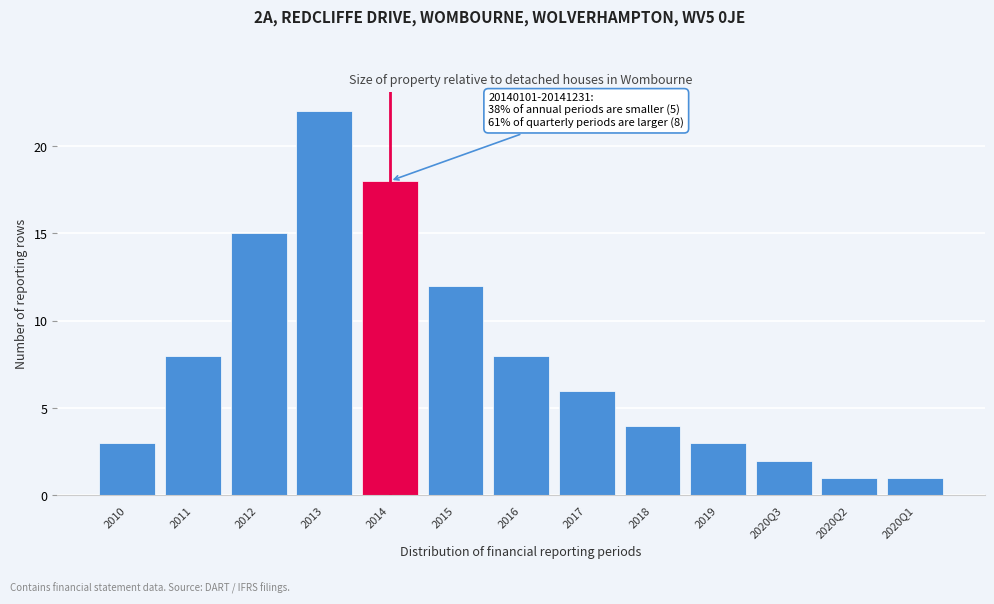

Reading left to right, what are all the values shown in this chart?

3	8	15	22	18	12	8	6	4	3	2	1	1